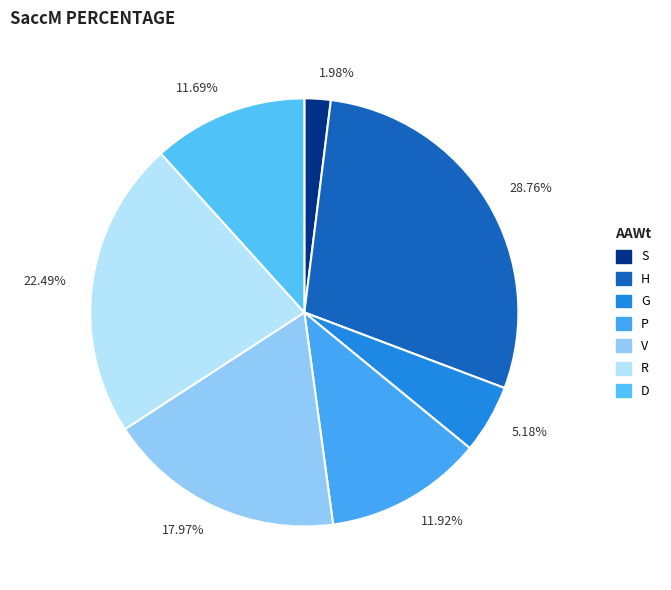

What is the ratio of the value at 22.49% to the value at 28.76%?

0.8